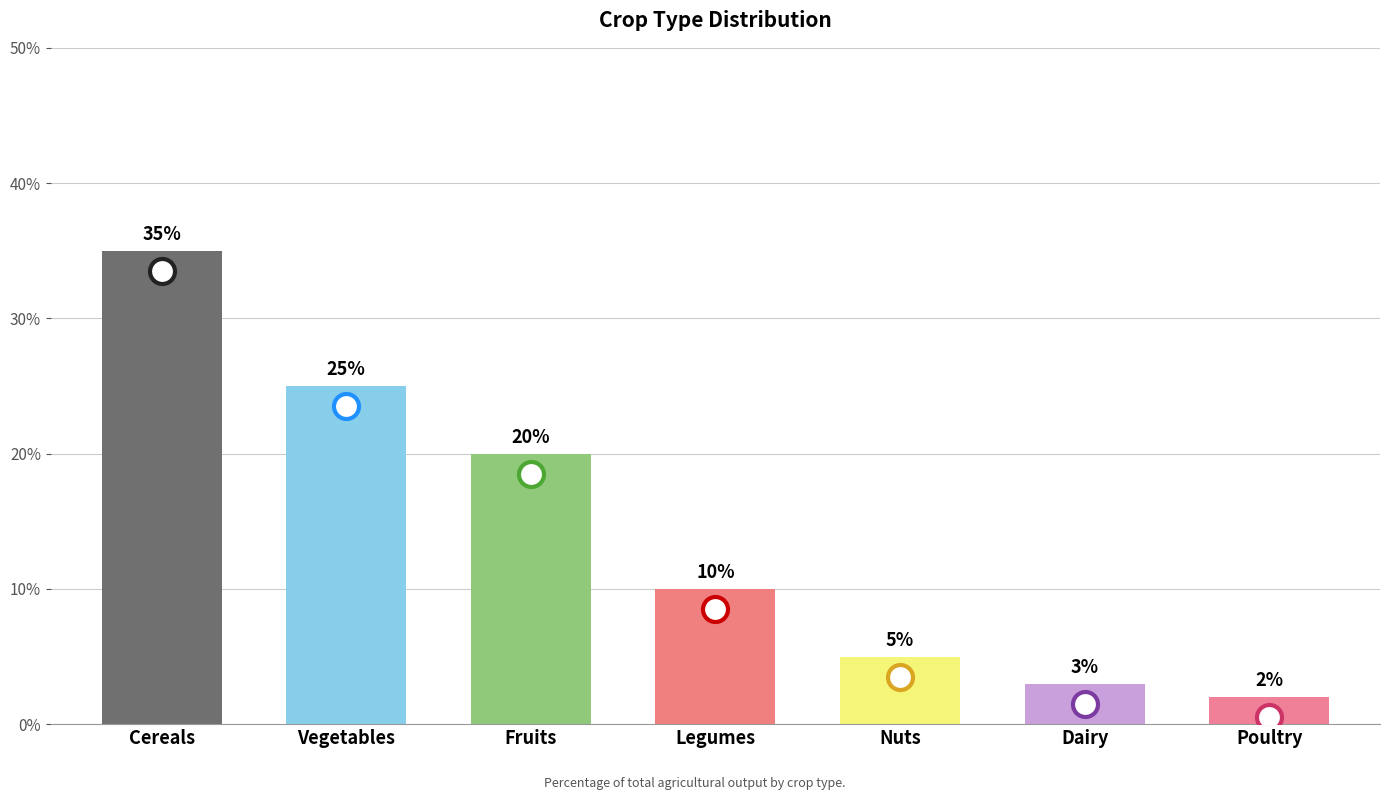

What position from the right is Dairy?

2